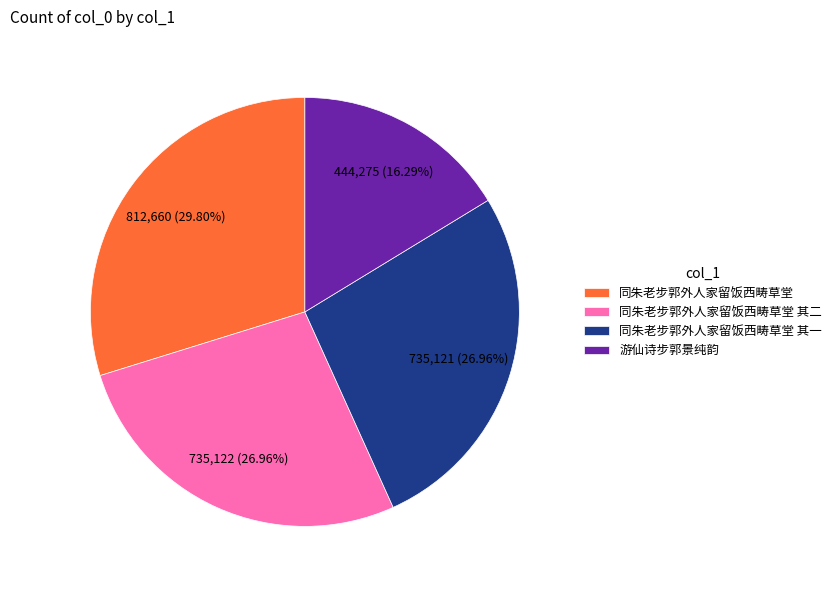

Approximately how many times larger is the value at 游仙诗步郭景纯韵 compared to 同朱老步郭外人家留饭西畴草堂 其二?

0.6